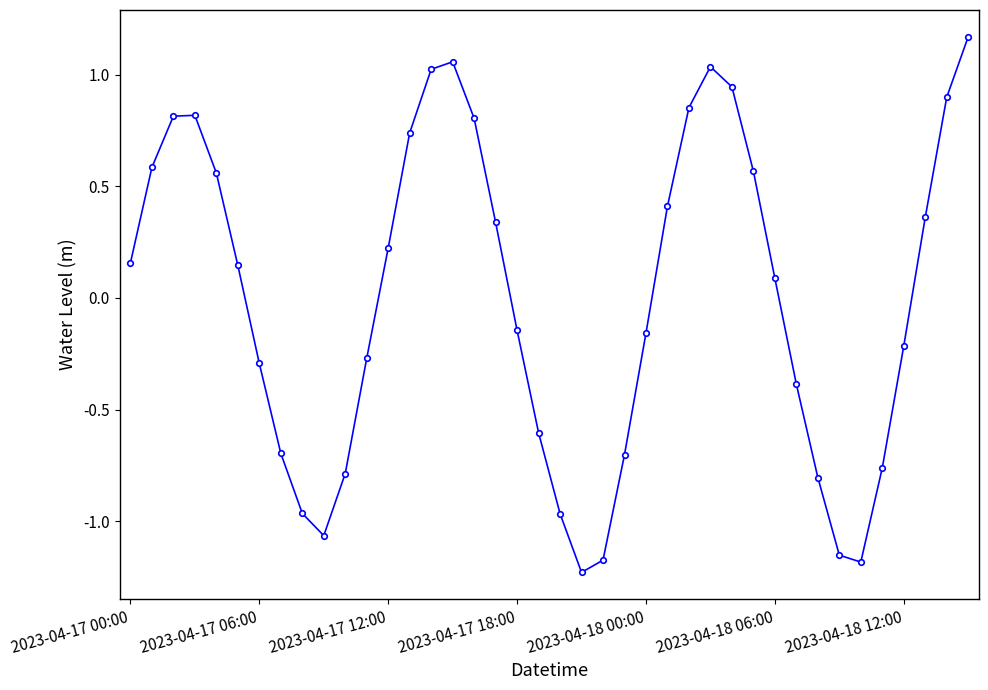

How many points are lower than both their immediate neighbors (excluding endpoints)?

3